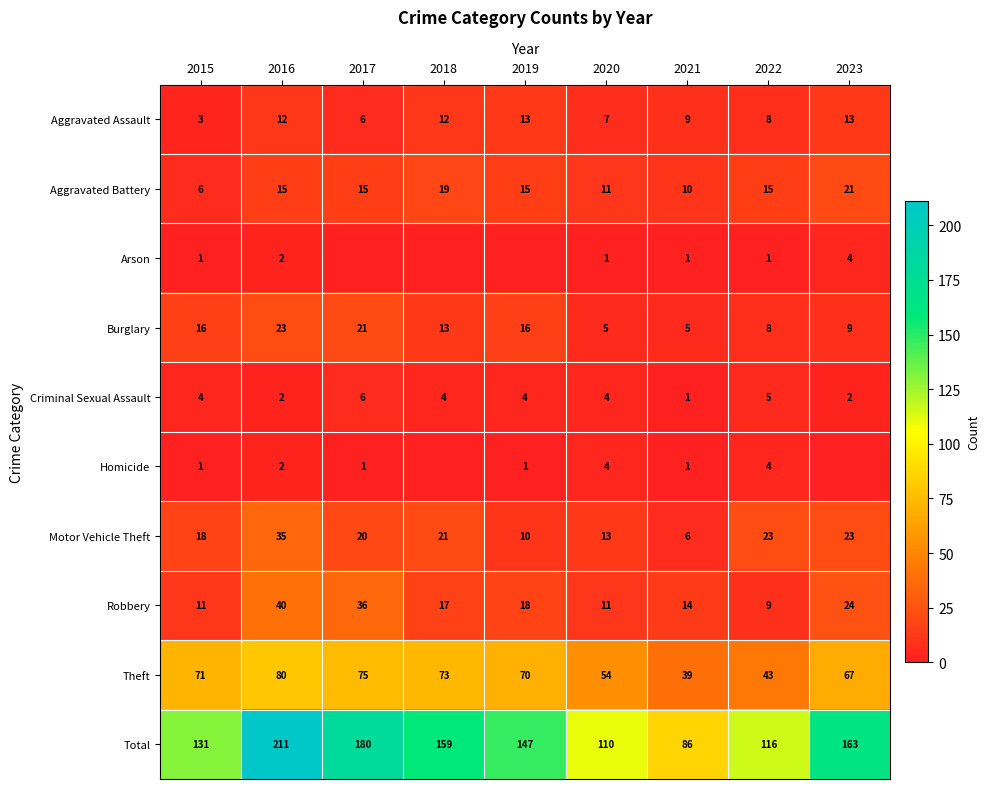

What is the difference between the highest and lowest values at 2015?

130